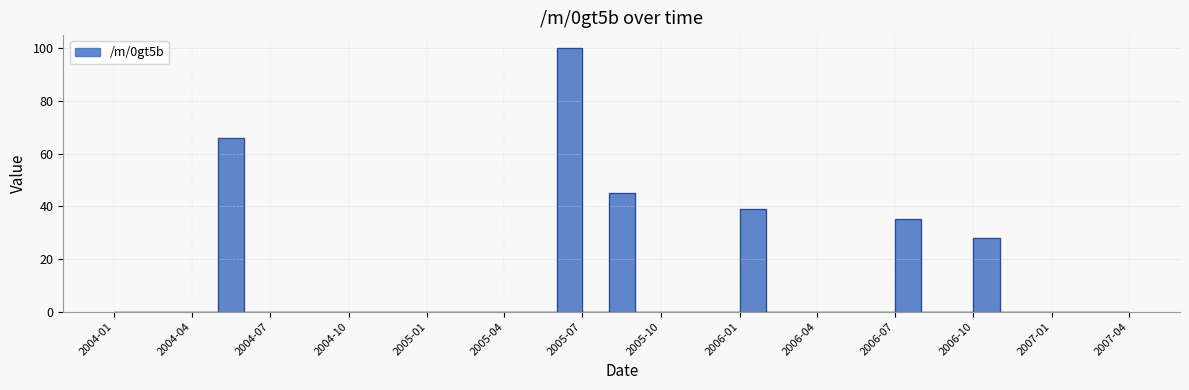

At which category does the data reach its first local valley?

2005-08-01